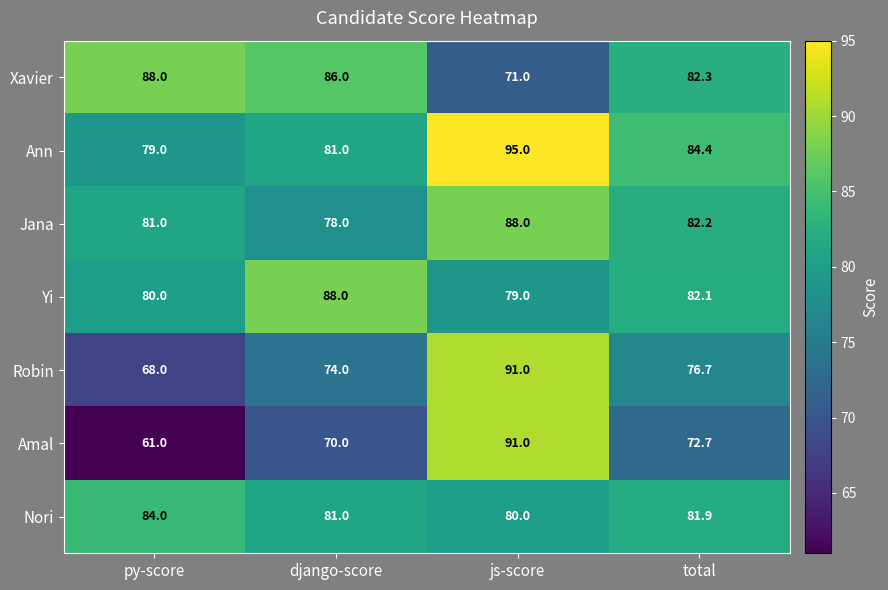

What is the sum of all Nori values?

326.9